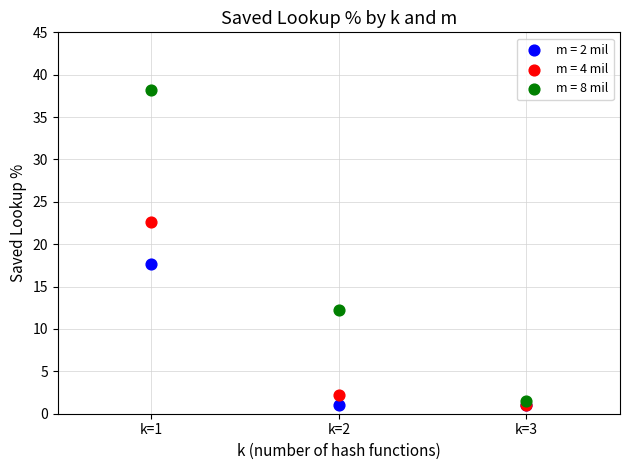

In the m = 8 mil series, what Y value is closest to 19?

12.2